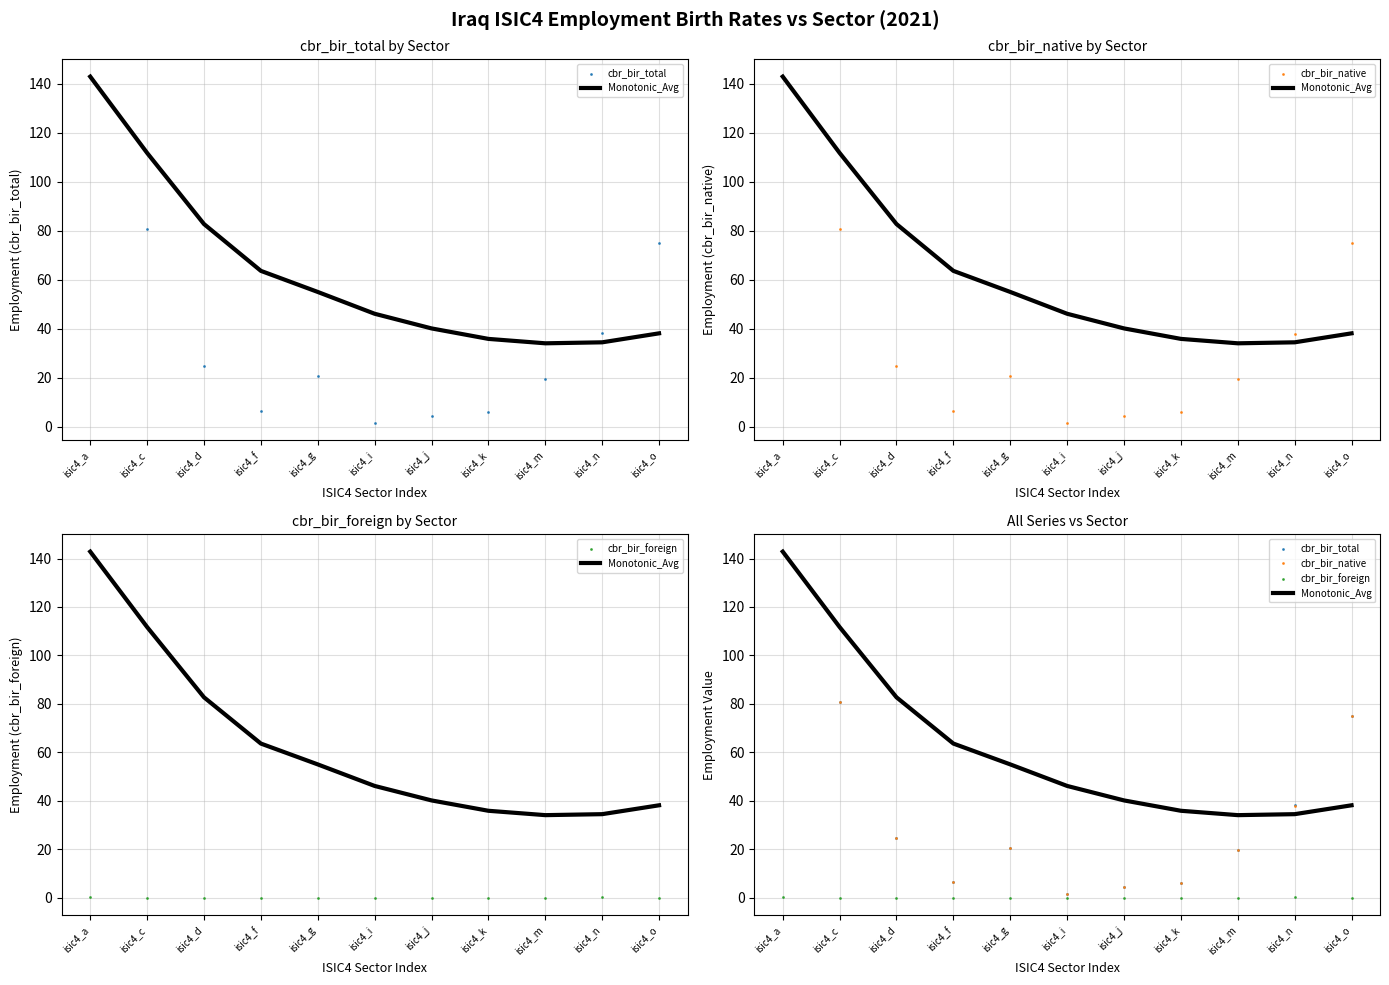

Which series contains the highest Y value?

Monotonic_Avg